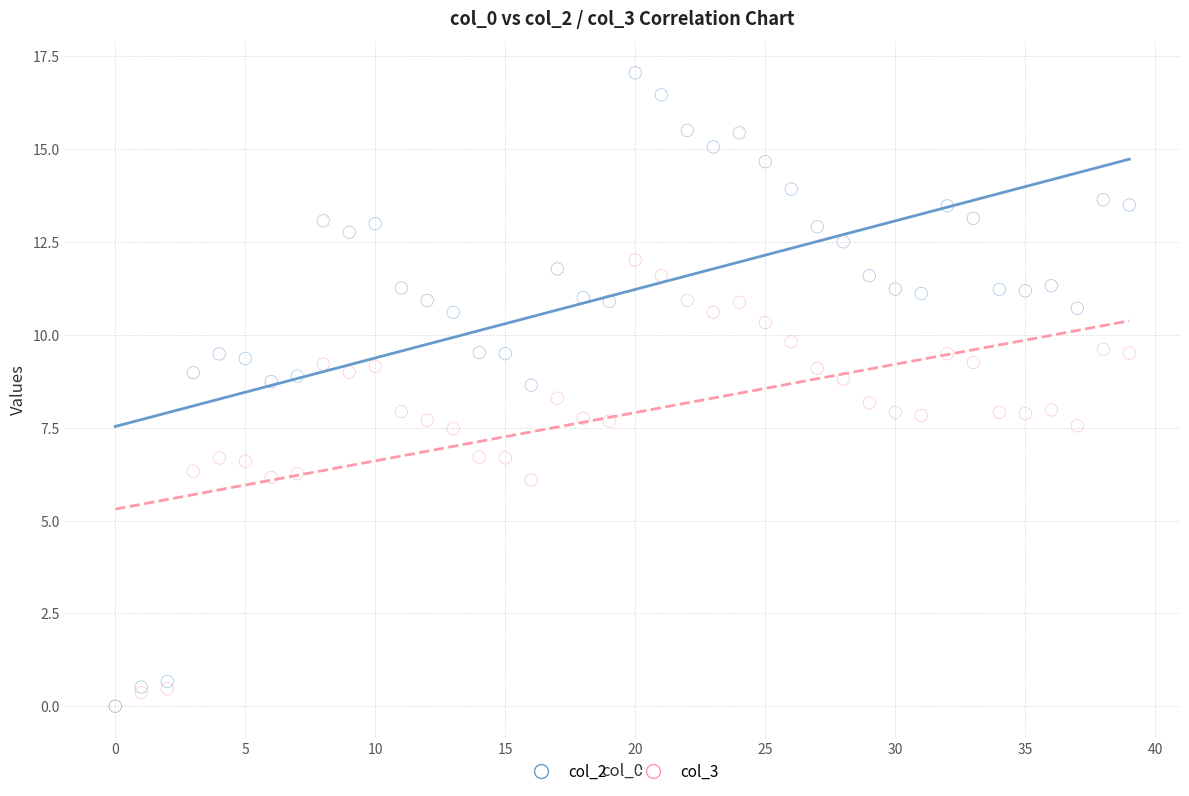

Which series contains the highest Y value?

col_2